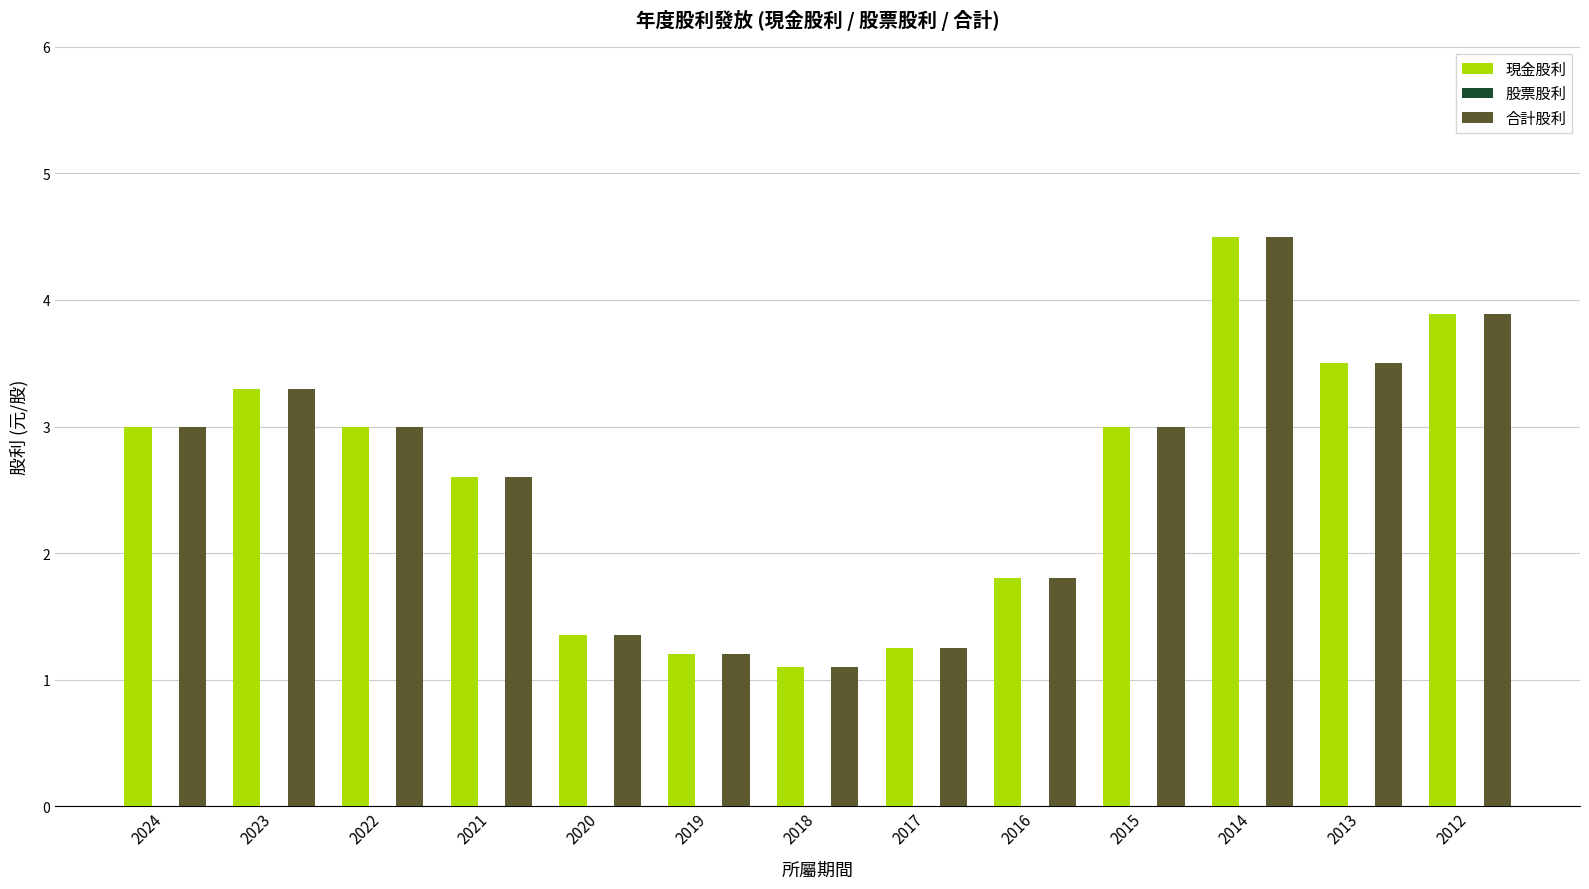

Where is 現金股利 nearest to the value 2?

2016